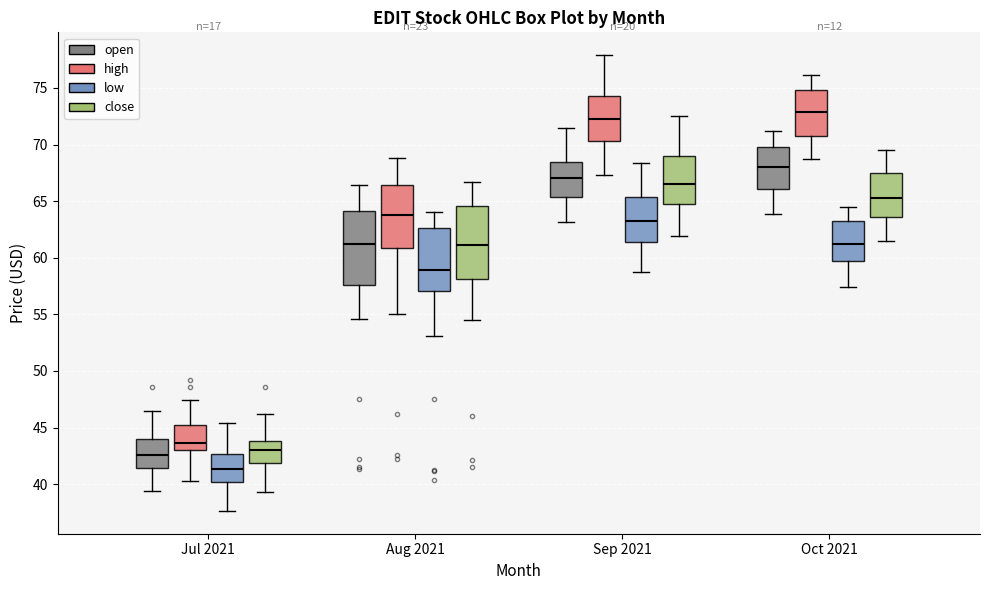

Which box has the highest median line?

Oct 2021 (high)